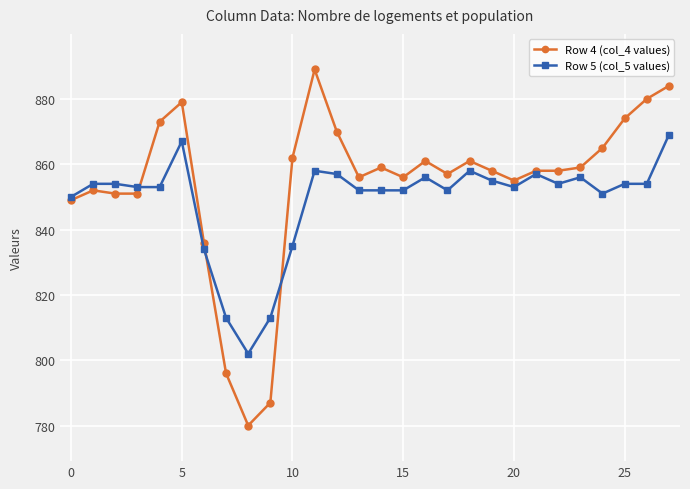

True or false: Row 5 (col_5 values) and Row 4 (col_4 values) cross at least once.

True